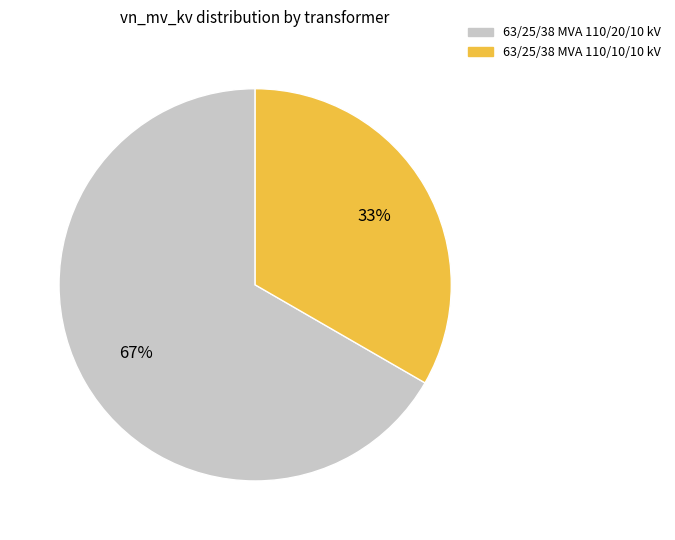

Which slice represents more than half of the pie?

63/25/38 MVA 110/20/10 kV